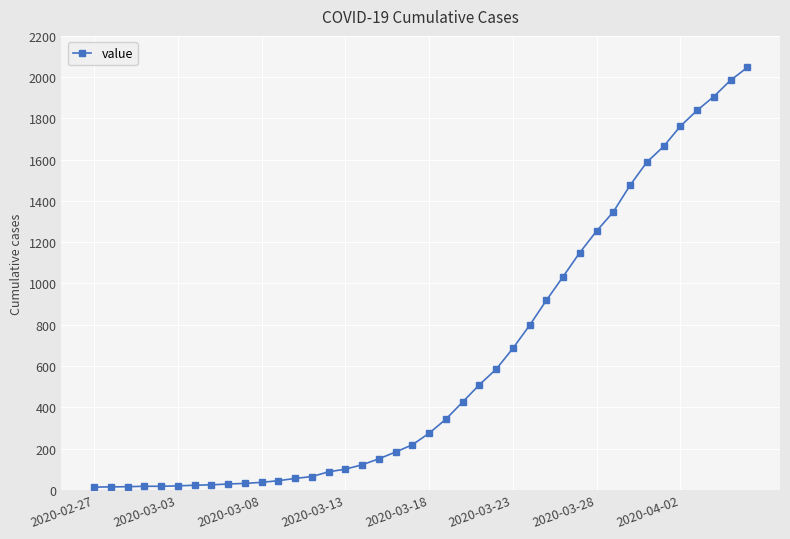

How many data points are less than 274?

20